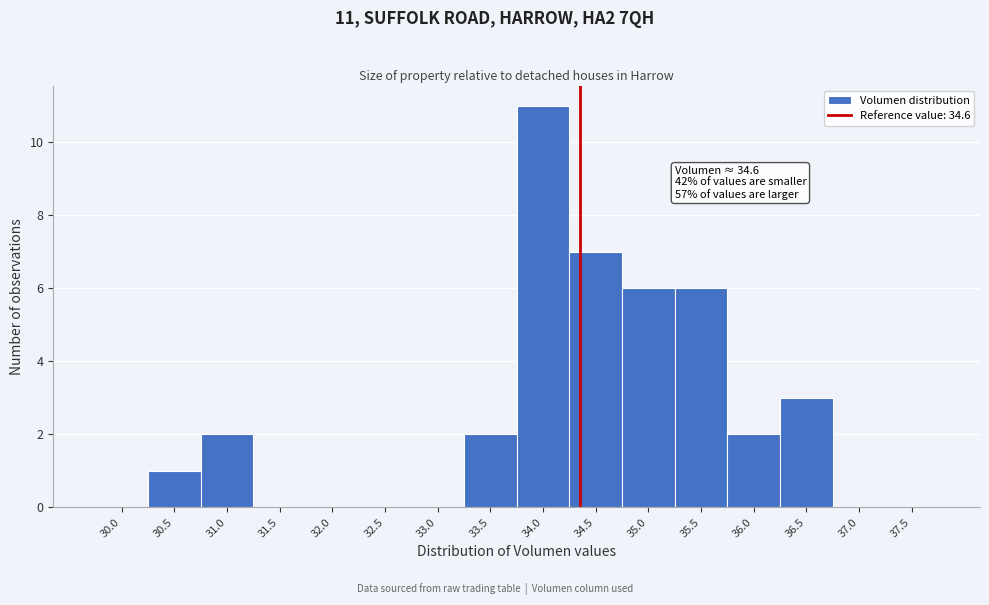

Reading right to left, what are all the values shown in this chart?

37.5=0	37.0=0	36.5=3	36.0=2	35.5=6	35.0=6	34.5=7	34.0=11	33.5=2	33.0=0	32.5=0	32.0=0	31.5=0	31.0=2	30.5=1	30.0=0